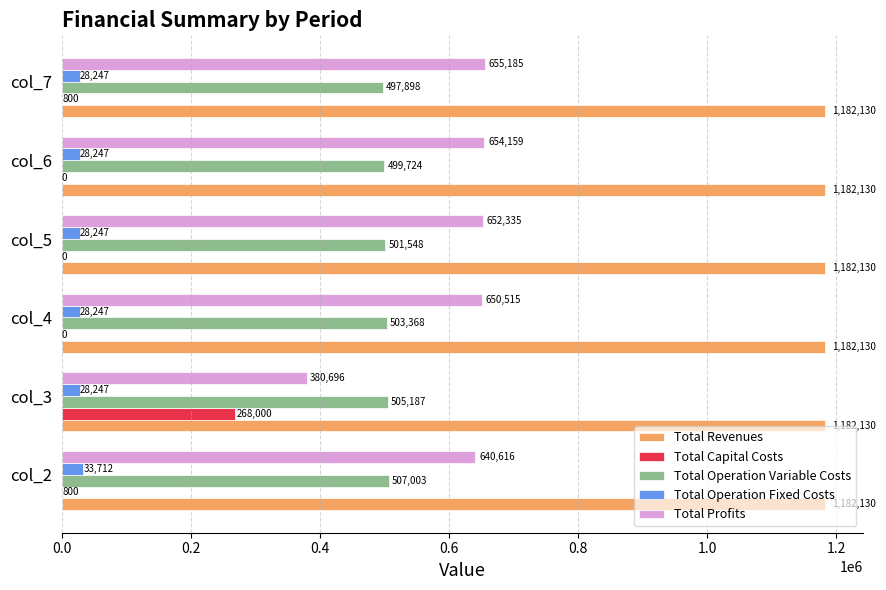

True or false: Total Operation Fixed Costs has a value of 33711.7 at col_2.

True